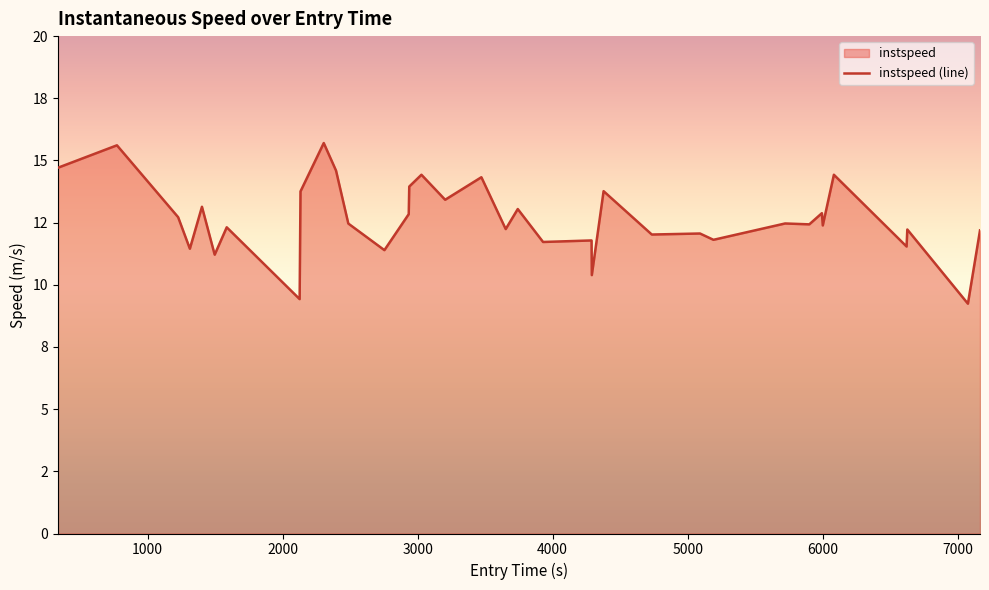

Does the chart display data point markers on the line(s)?

No